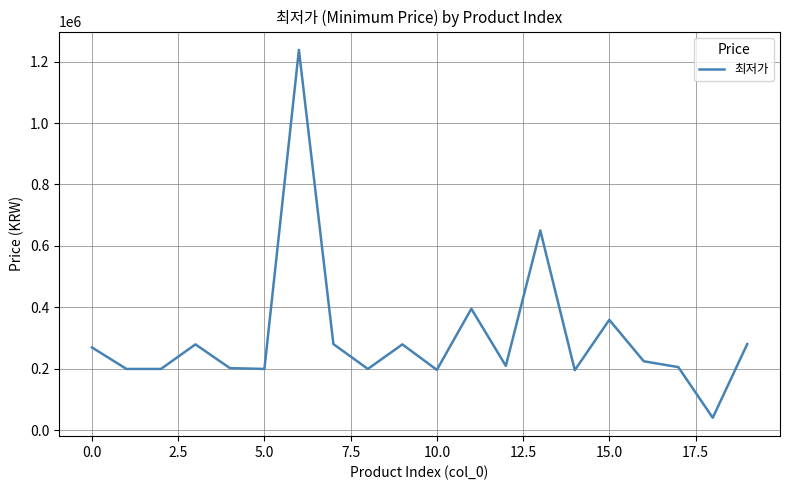

What is the minimum value shown in the chart?

40000